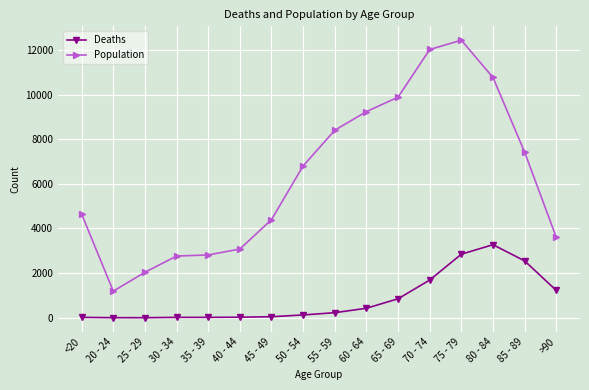

What is the difference between the second highest and minimum values in the Population series?

10827